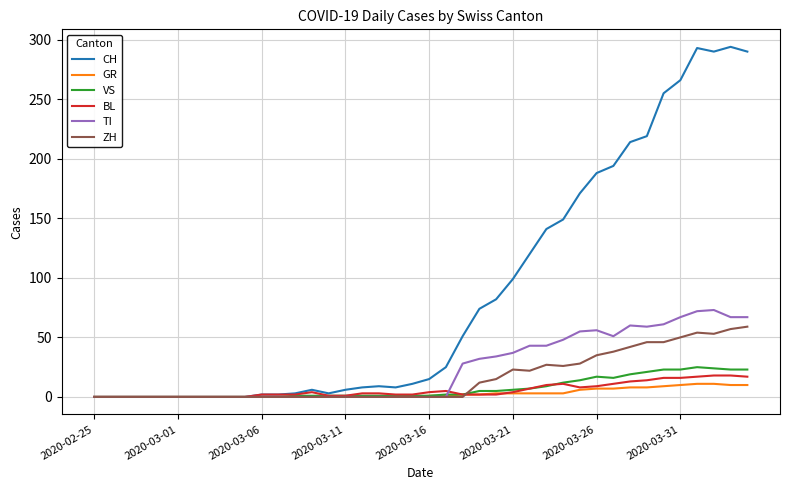

At how many categories does at least one series exceed 208?

8